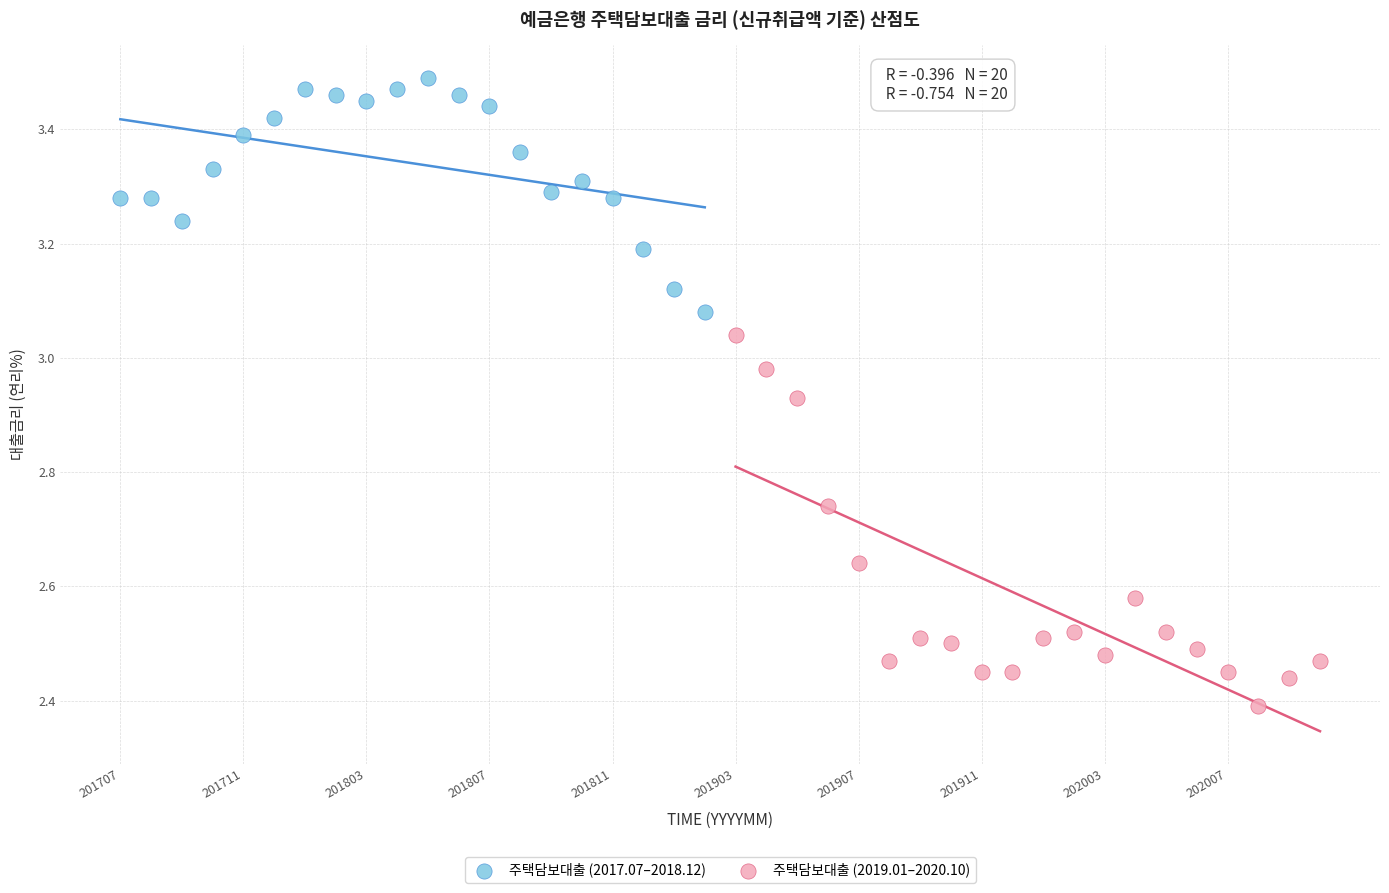

Which series has the largest Y range (max minus min)?

주택담보대출 (2019.01–2020.10)